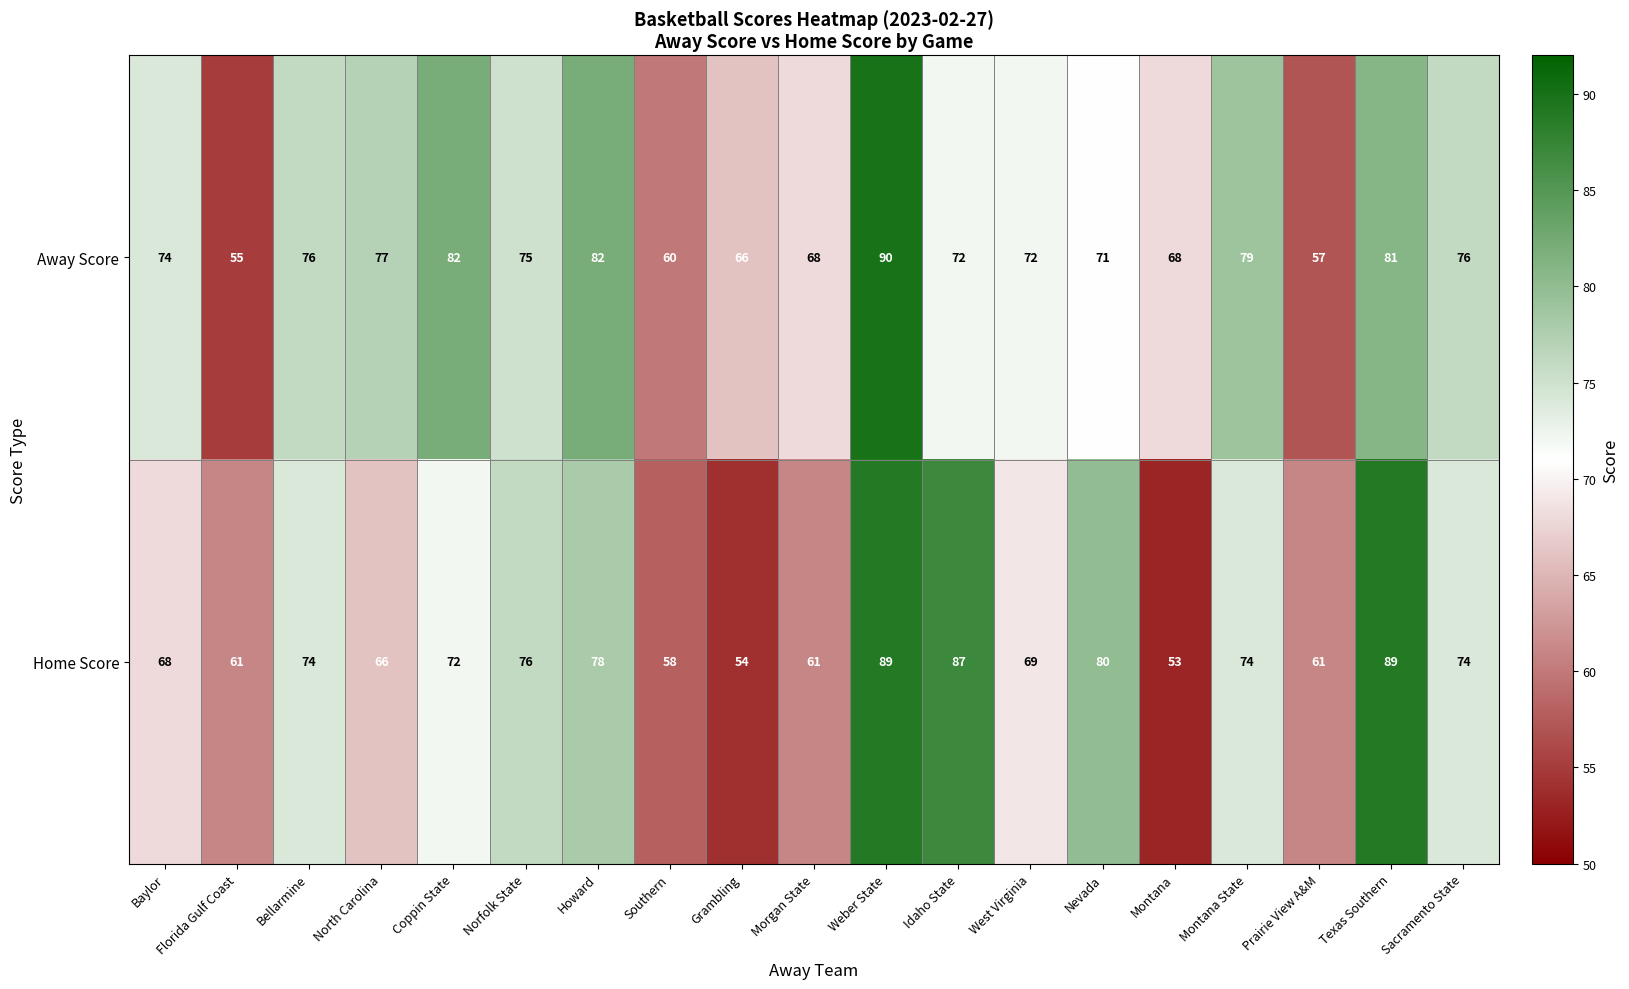

Rank the series by their average value, from highest to lowest.

Away Score, Home Score